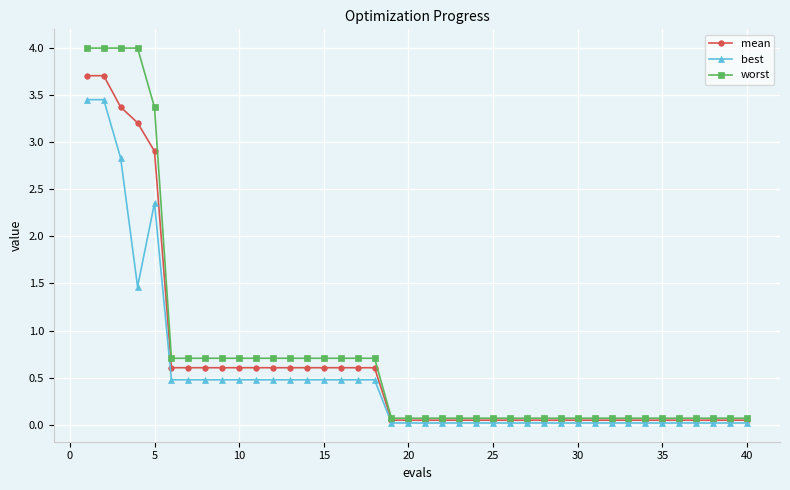

Which series has the widest spread of values?

worst